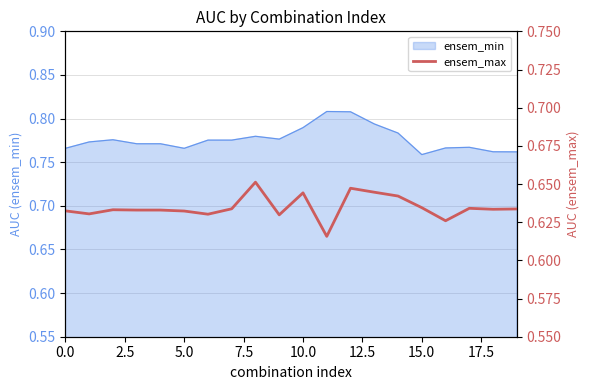

At which category does the chart reach its minimum across all series?

11